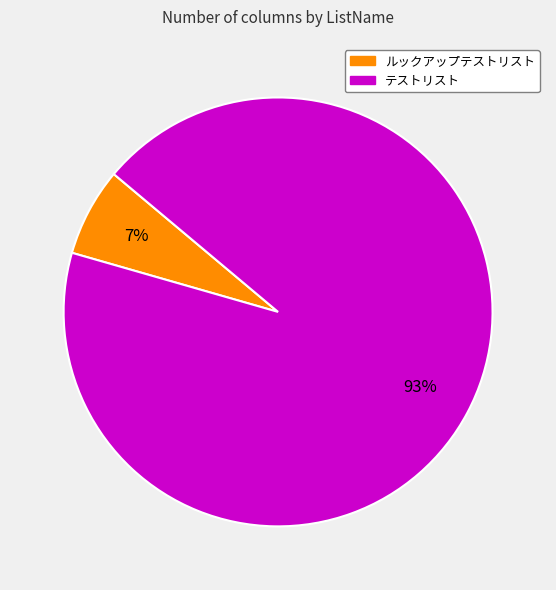

The ルックアップテストリスト slice represents 7% of the pie. True or false?

True